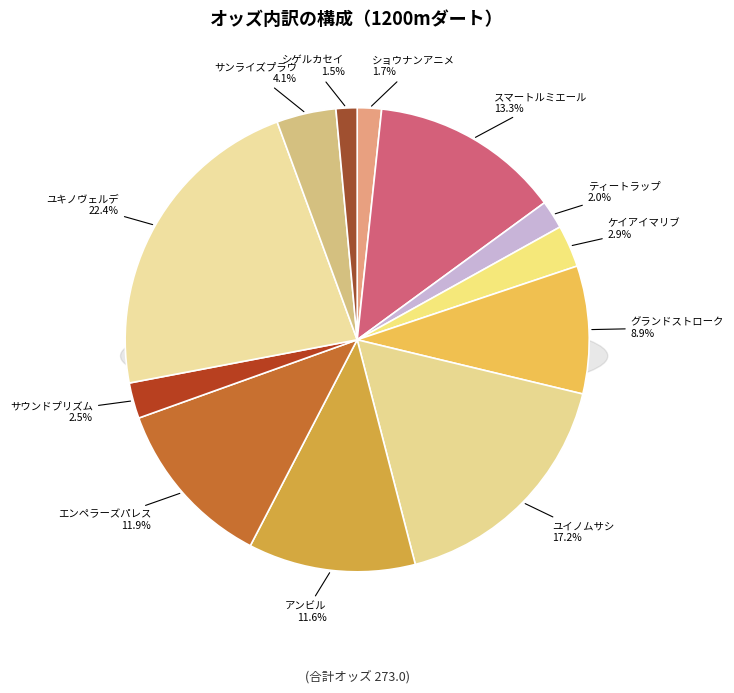

Does any single category account for the majority?

No